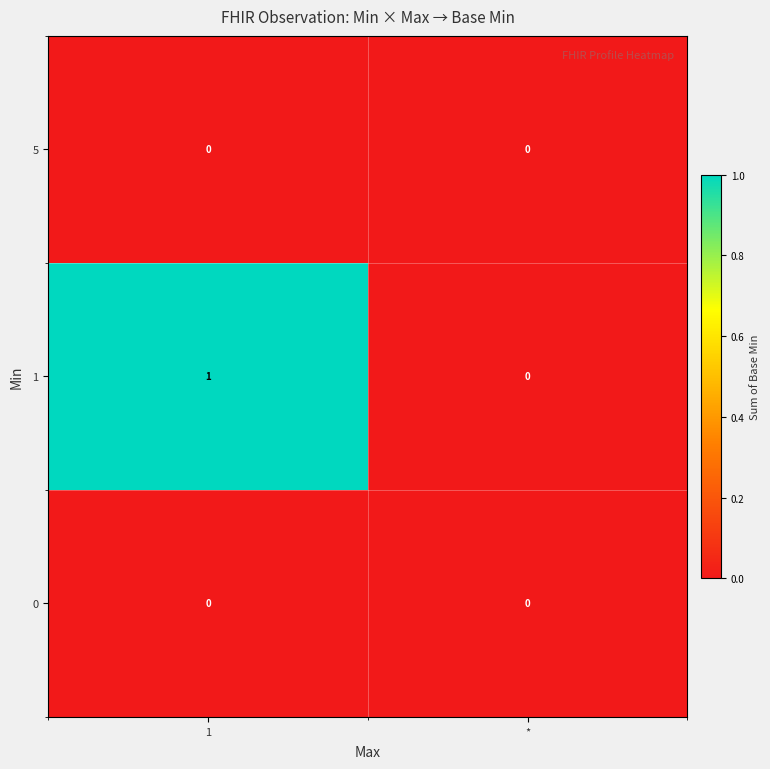

True or false: 1 has a value of 1 at 1.

True